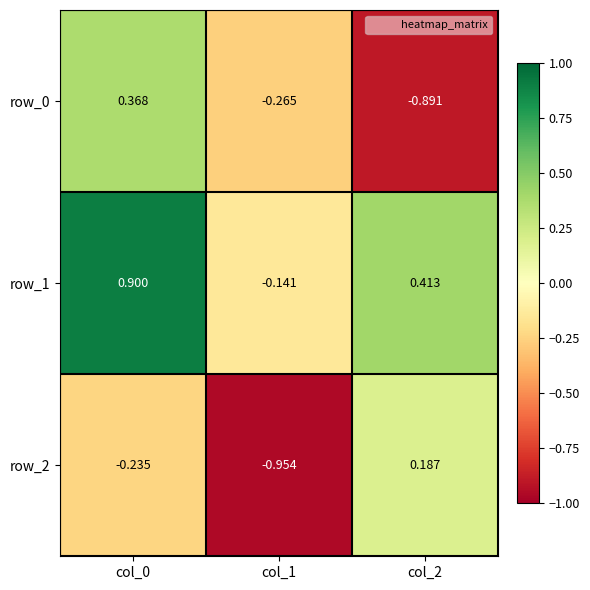

Is the value of row_2 at col_1 greater than the value of row_1 at col_2?

No